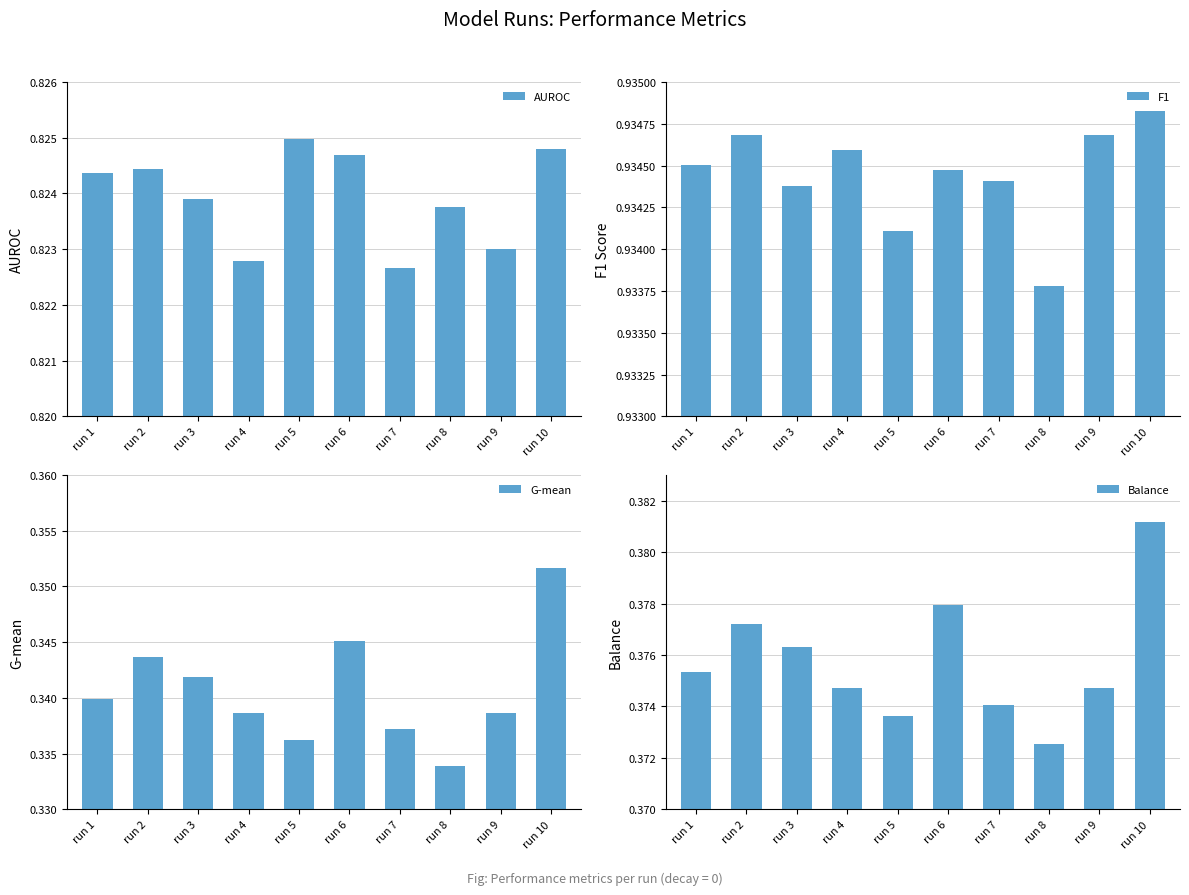

Count the number of data series in this chart.

4